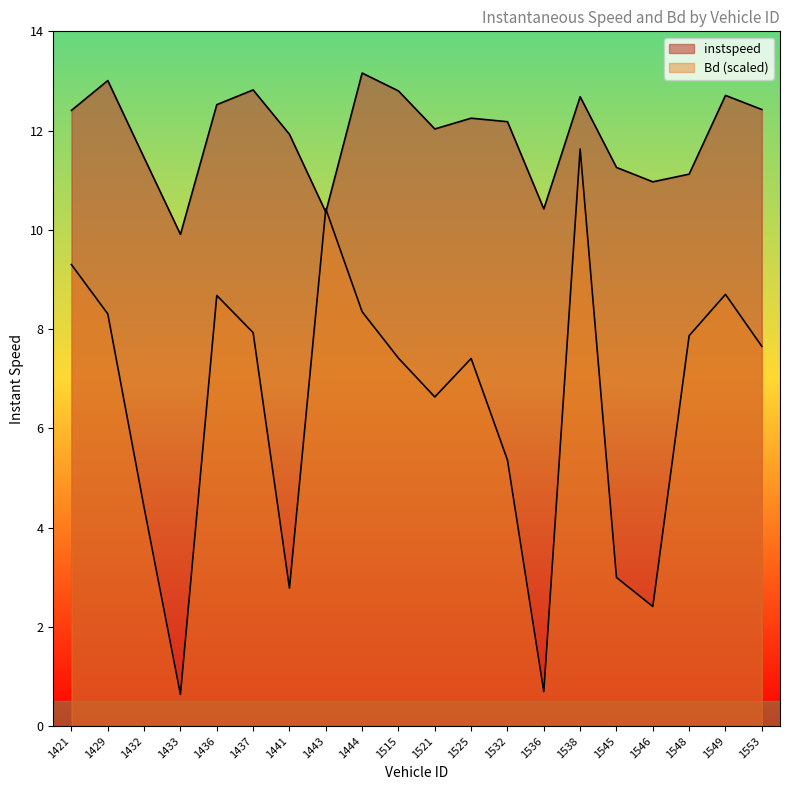

True or false: instspeed has a value of 7.6 at 1444.

False